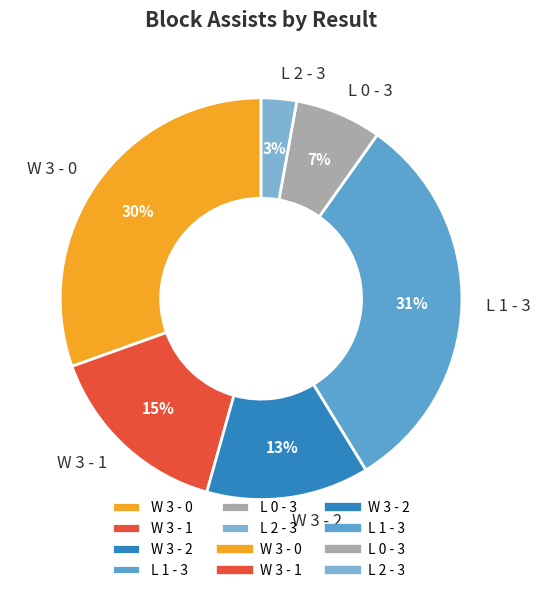

Between L 1 - 3 and W 3 - 1, which is larger?

L 1 - 3